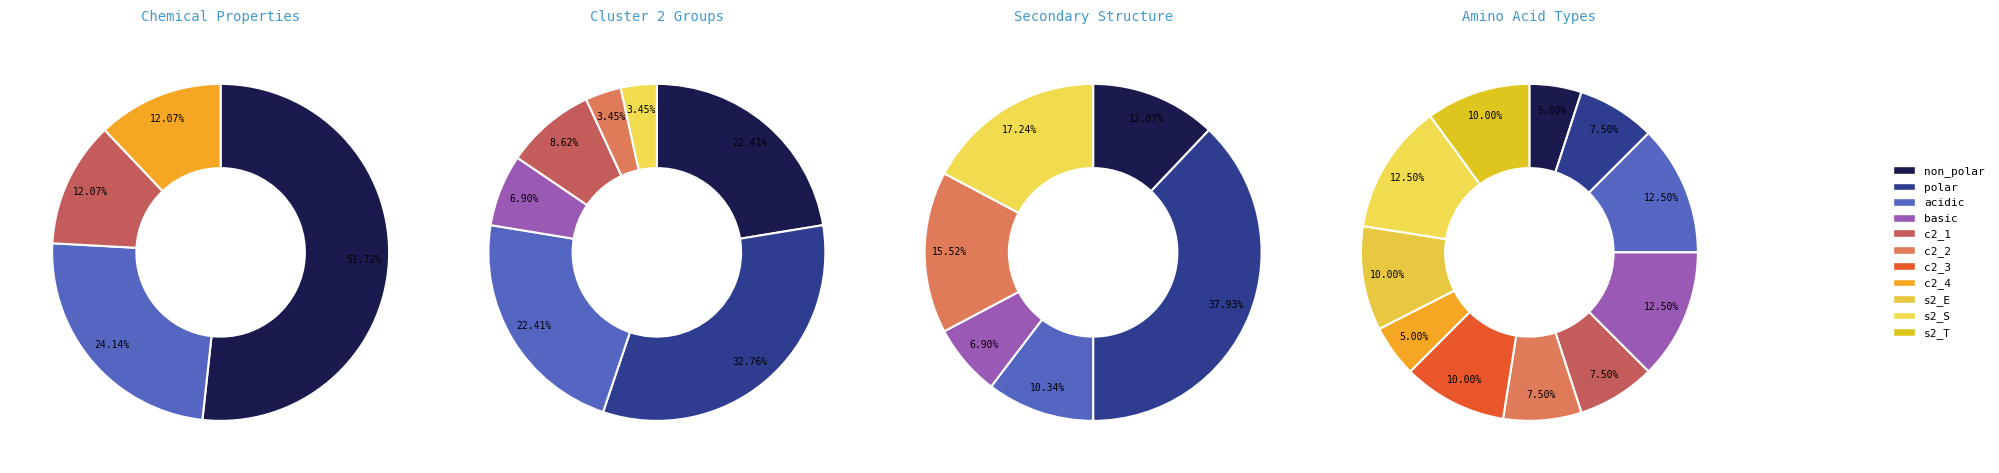

To the nearest percent, what percentage of the pie is acidic?

12%